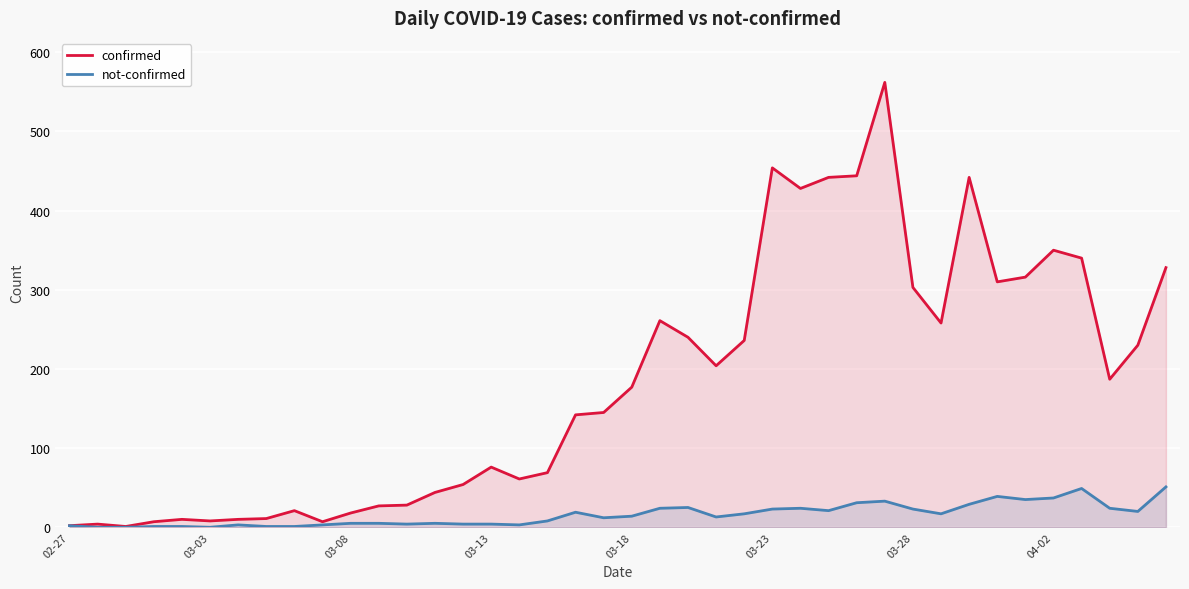

Rank the series at 03-28 from highest to lowest value.

confirmed, not-confirmed